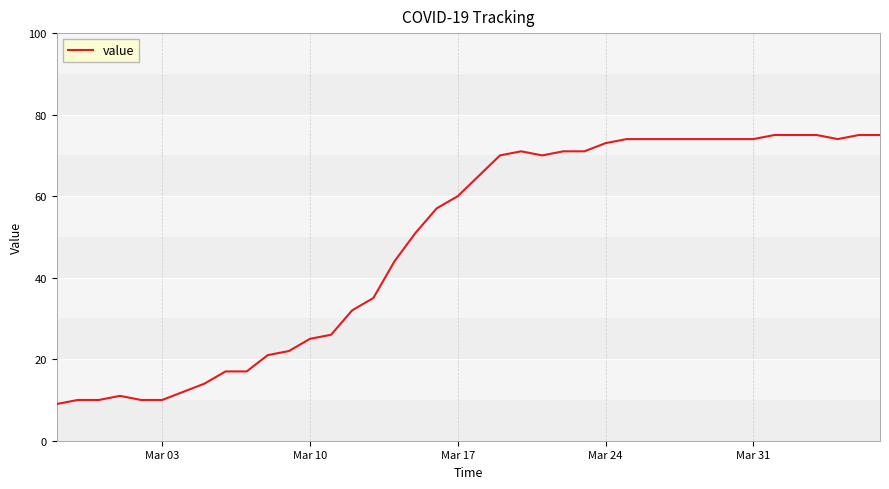

What is the maximum value shown in the chart?

75